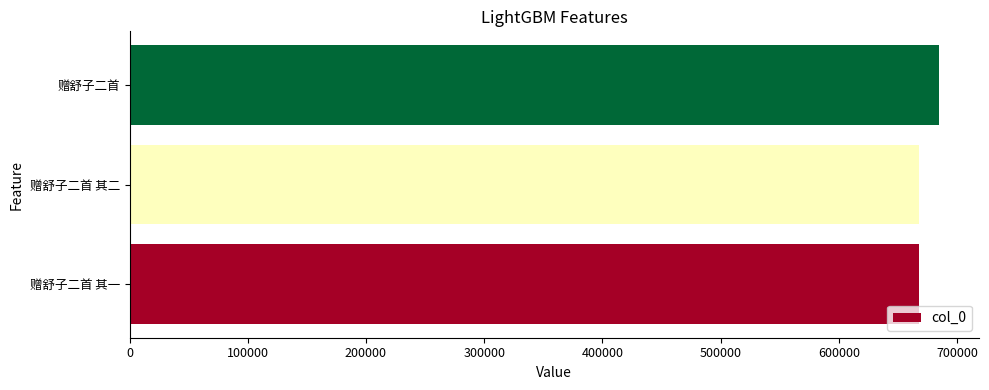

Is it true that the value at 赠舒子二首 其二 is 667866?

True